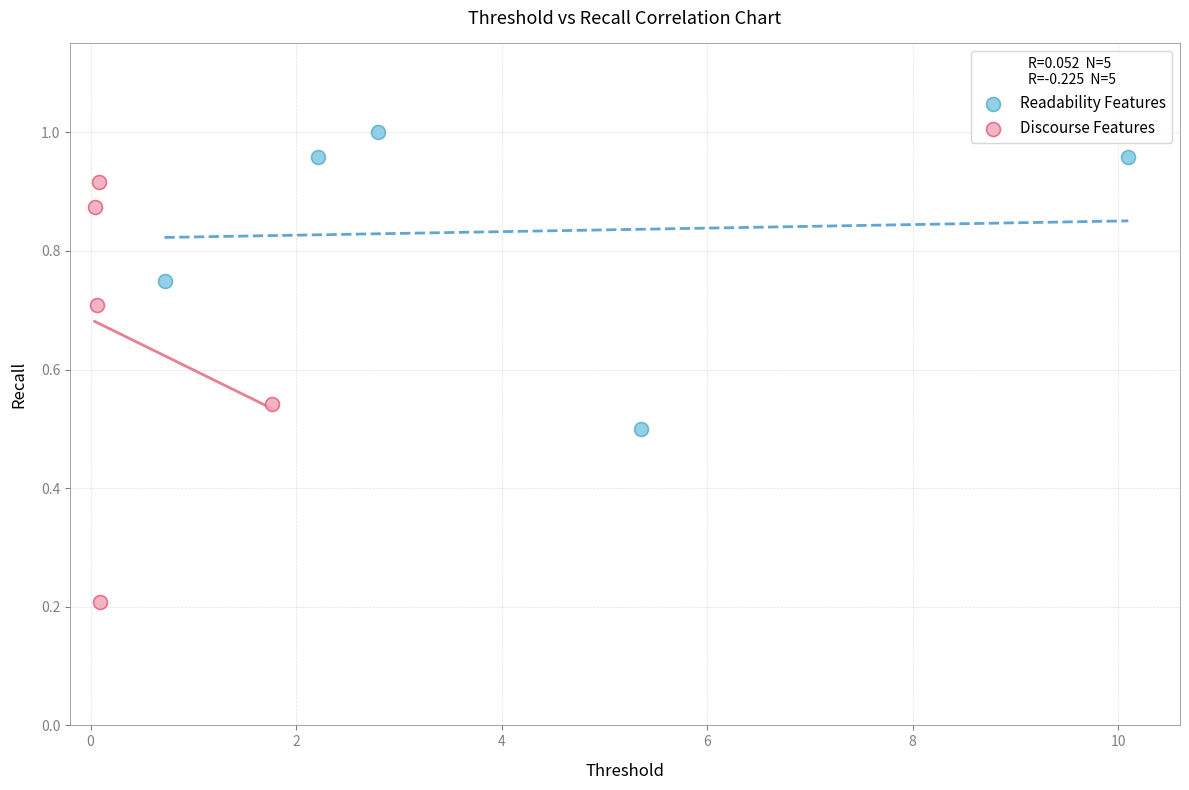

Which series contains the highest Y value?

Readability Features